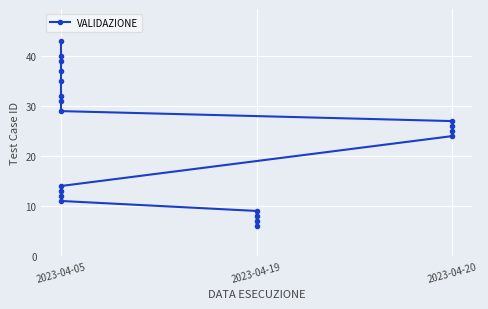

What is the approximate value at 2023-04-19, to the nearest 5?

5